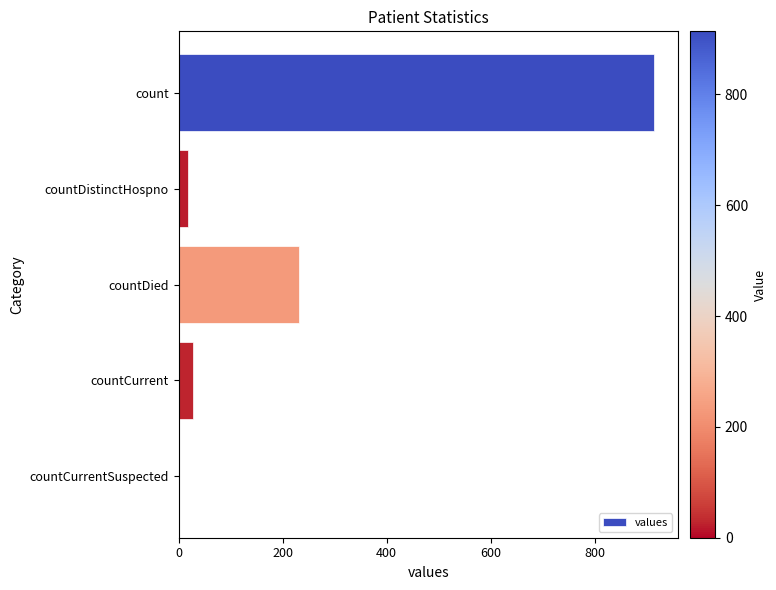

What is the change in value from countDied to countCurrent?

-203